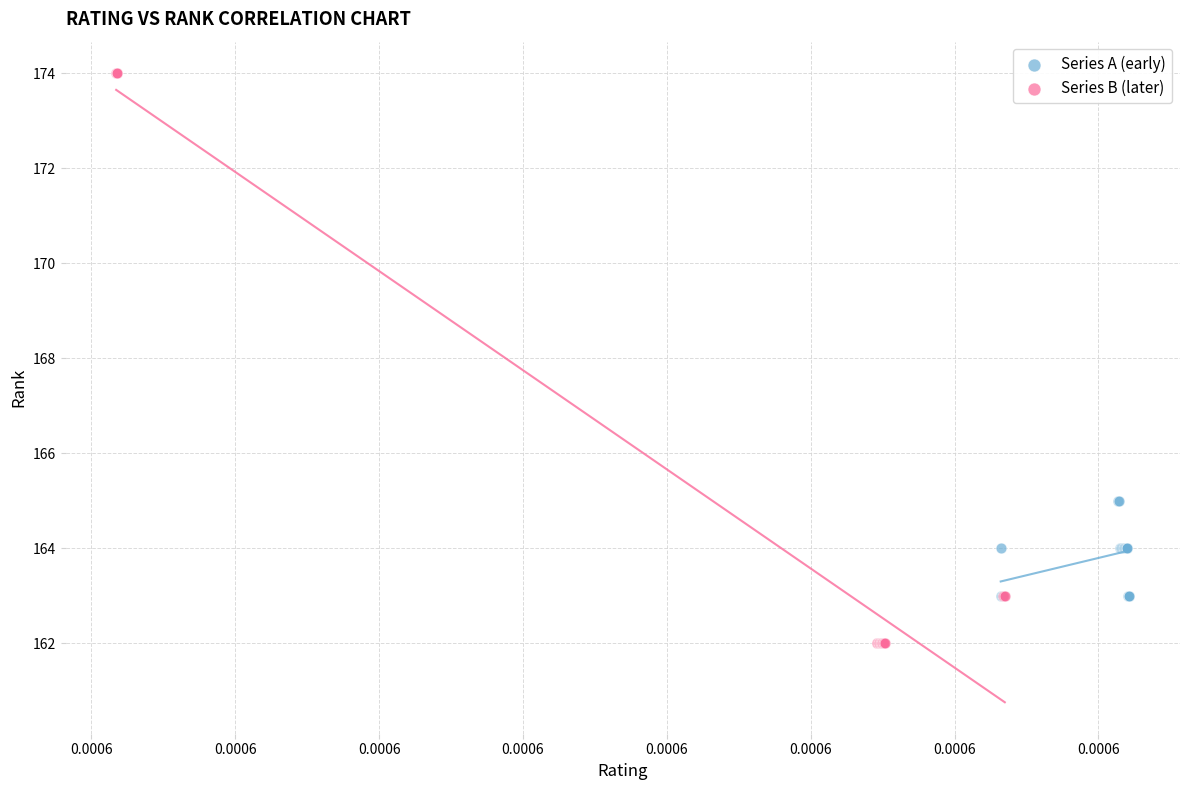

Which series contains the lowest Y value?

Series B (later)